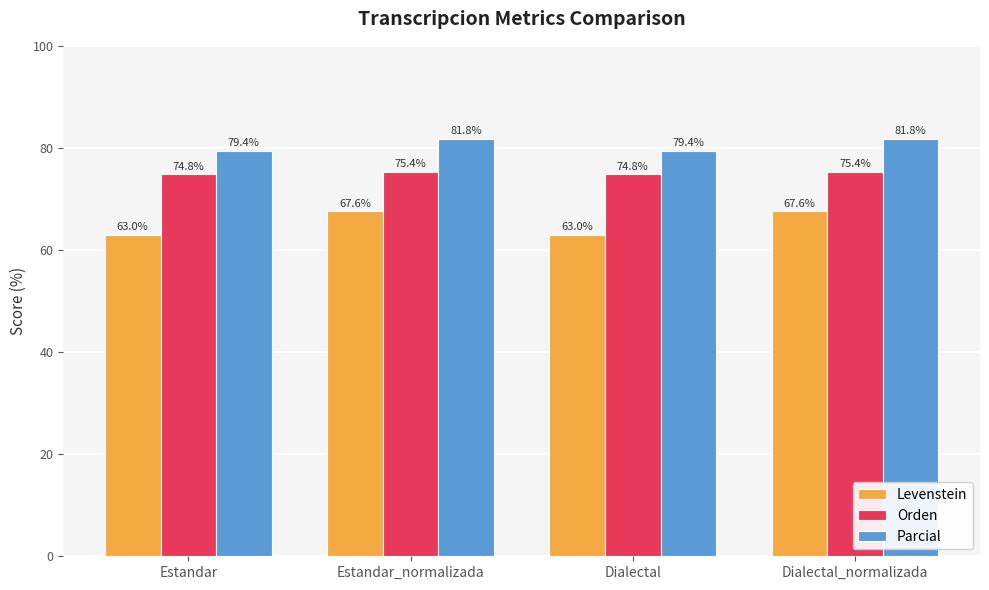

Which series has the largest total across all categories?

Parcial